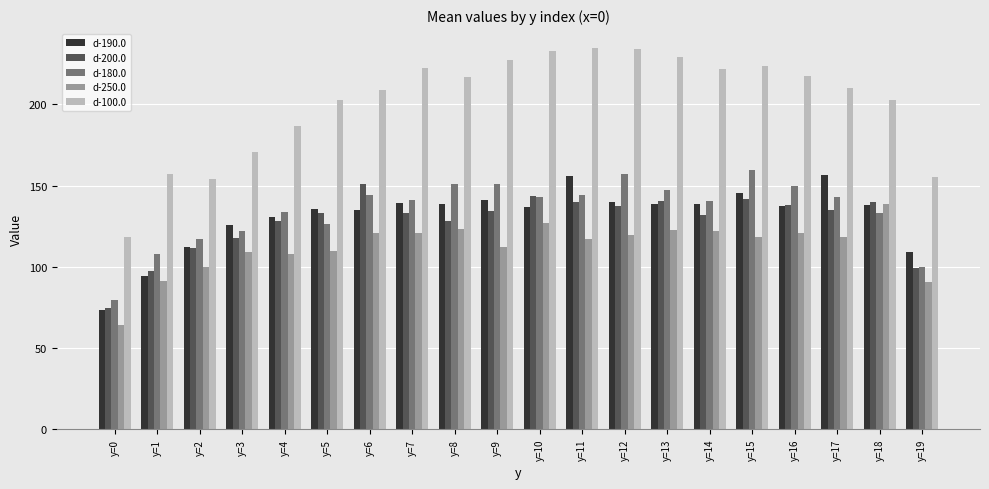

What is the sum of all d-100.0 values?

4026.0